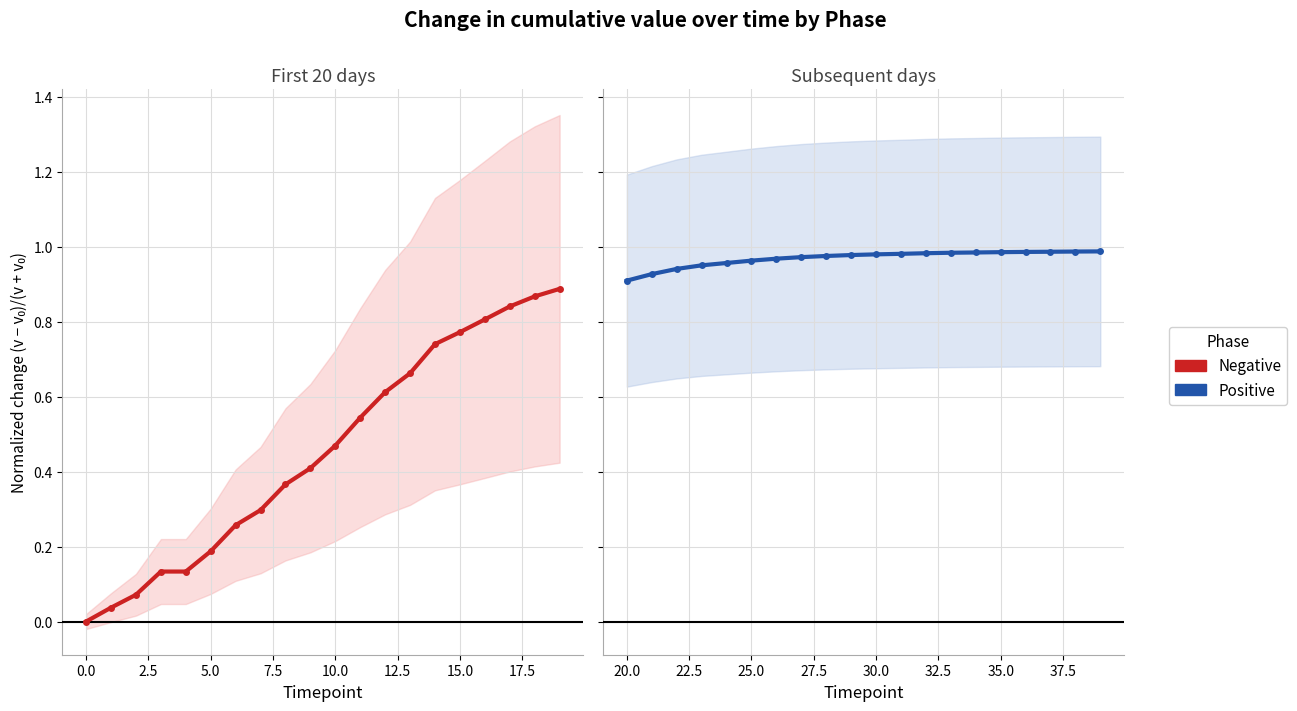

What are all the series names shown in the legend?

Negative, Positive